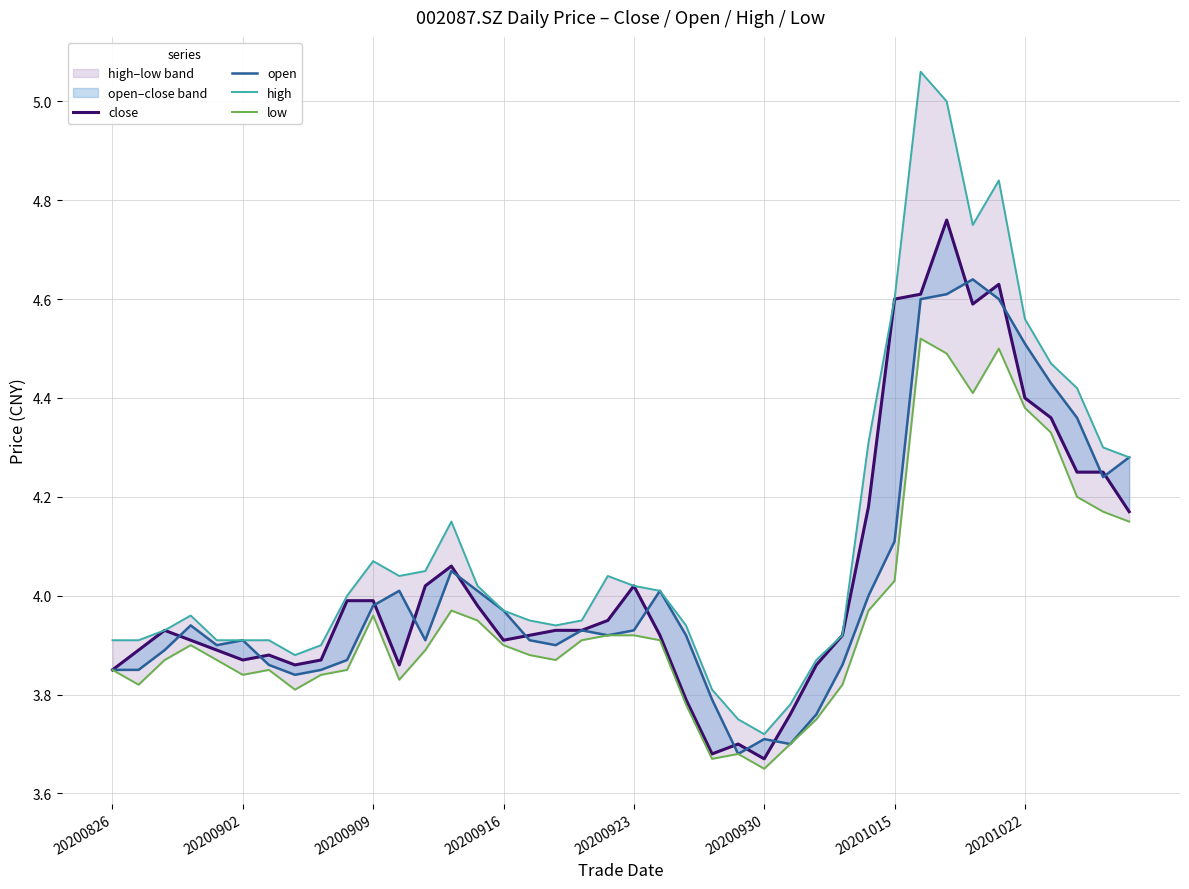

At how many categories does at least one series exceed 4?

19